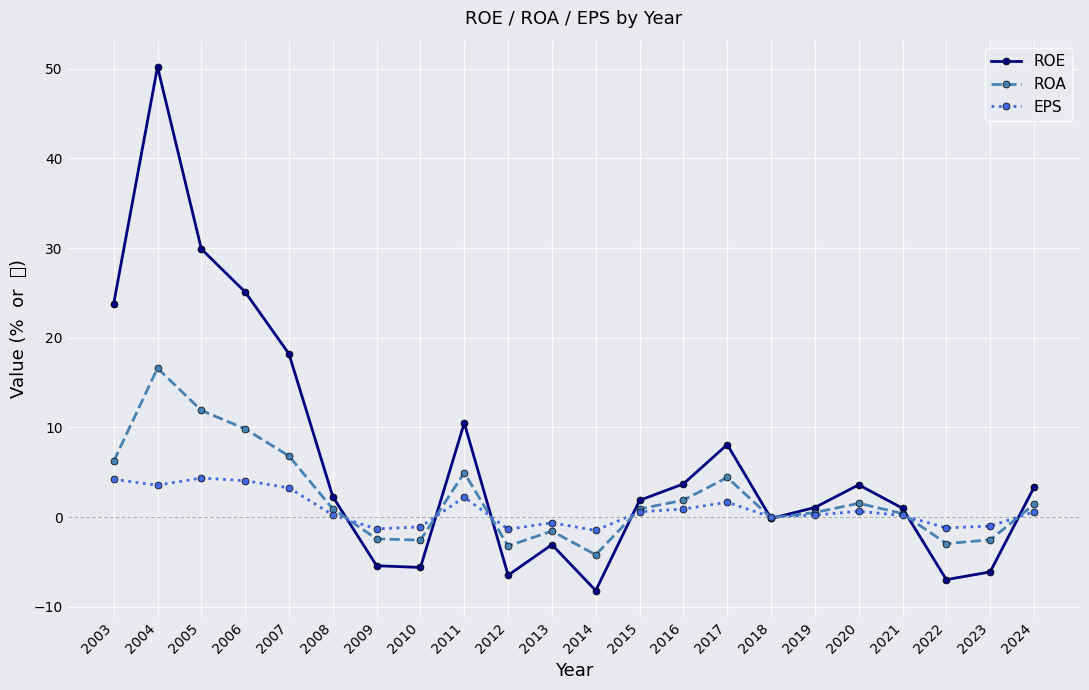

In ROE, how many points are higher than both neighbors (excluding endpoints)?

5